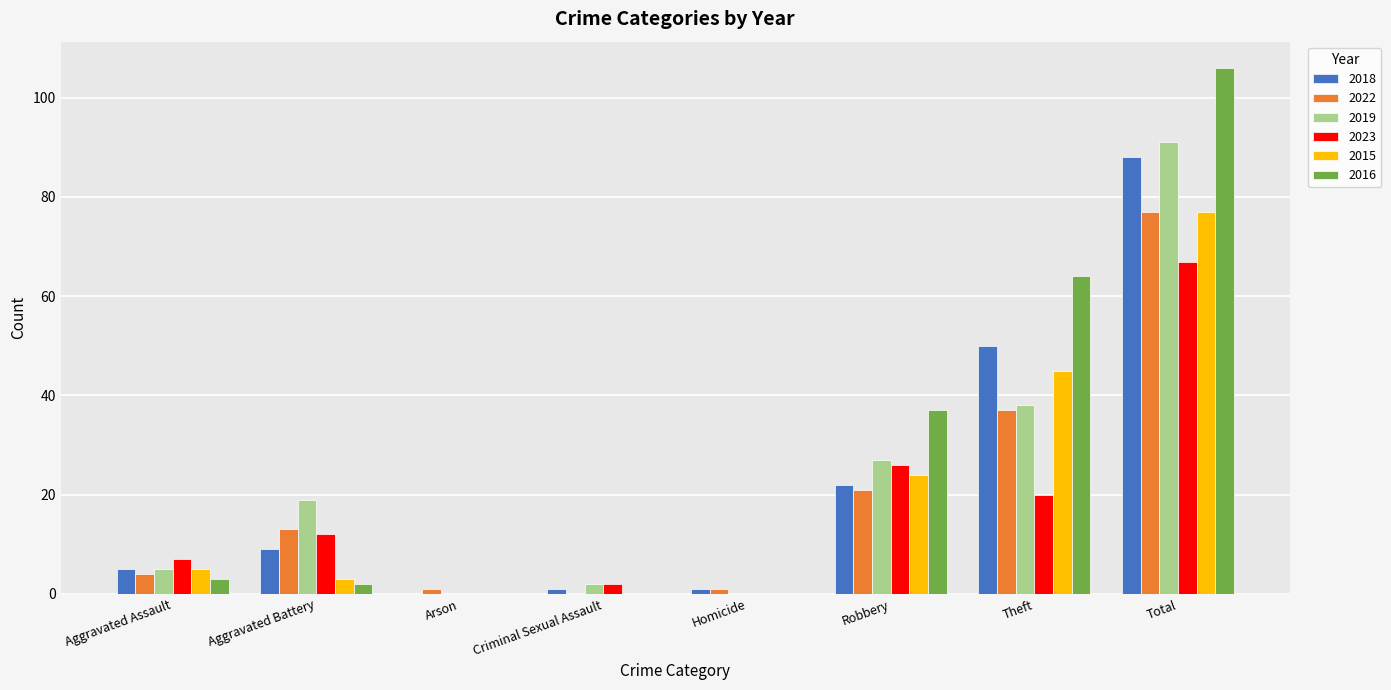

What is the difference between the 2019 values at Arson and Aggravated Assault?

5